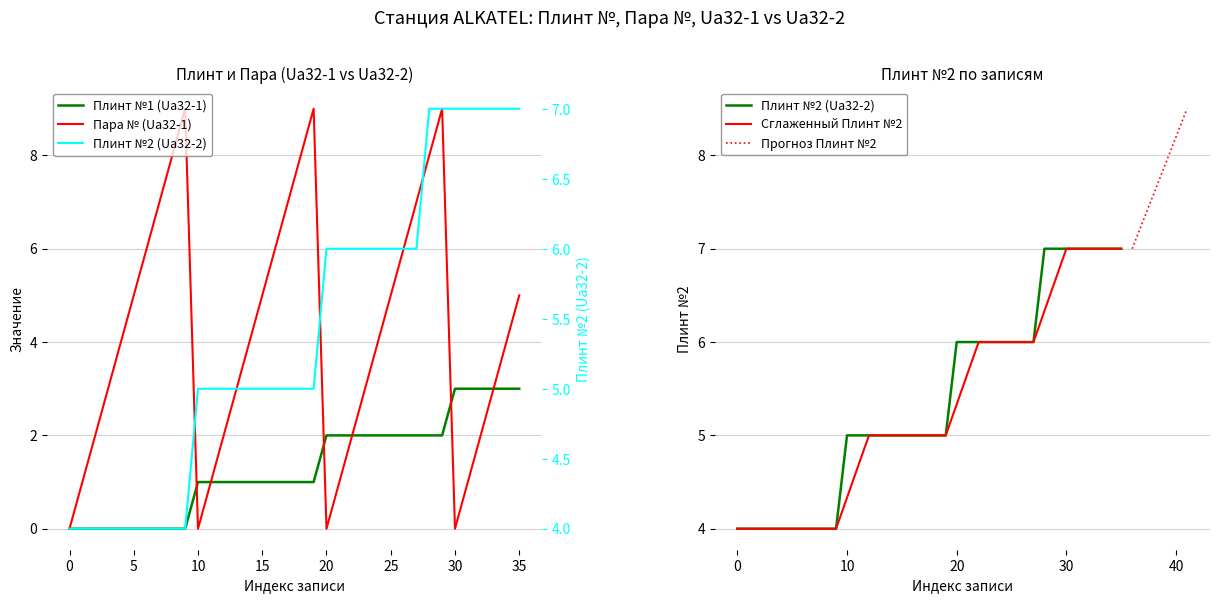

Reading left to right, transcribe all the data shown in this chart.

Plint_1: 0=0	1=0	2=0	3=0	4=0	5=0	6=0	7=0	8=0	9=0	10=1	11=1	12=1	13=1	14=1	15=1	16=1	17=1	18=1	19=1	20=2	21=2	22=2	23=2	24=2	25=2	26=2	27=2	28=2	29=2	30=3	31=3	32=3	33=3	34=3	35=3
Pair_1: 0=0	1=1	2=2	3=3	4=4	5=5	6=6	7=7	8=8	9=9	10=0	11=1	12=2	13=3	14=4	15=5	16=6	17=7	18=8	19=9	20=0	21=1	22=2	23=3	24=4	25=5	26=6	27=7	28=8	29=9	30=0	31=1	32=2	33=3	34=4	35=5
Plint_2: 0=4	1=4	2=4	3=4	4=4	5=4	6=4	7=4	8=4	9=4	10=5	11=5	12=5	13=5	14=5	15=5	16=5	17=5	18=5	19=5	20=6	21=6	22=6	23=6	24=6	25=6	26=6	27=6	28=7	29=7	30=7	31=7	32=7	33=7	34=7	35=7